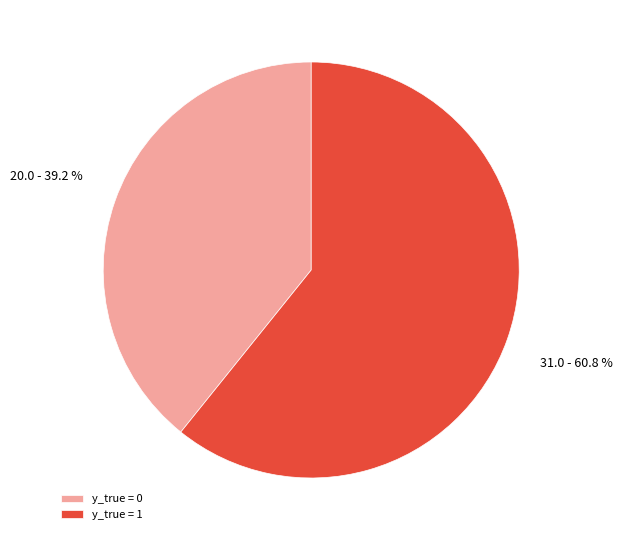

How much of the chart is everything except y_true = 1?

39.2%